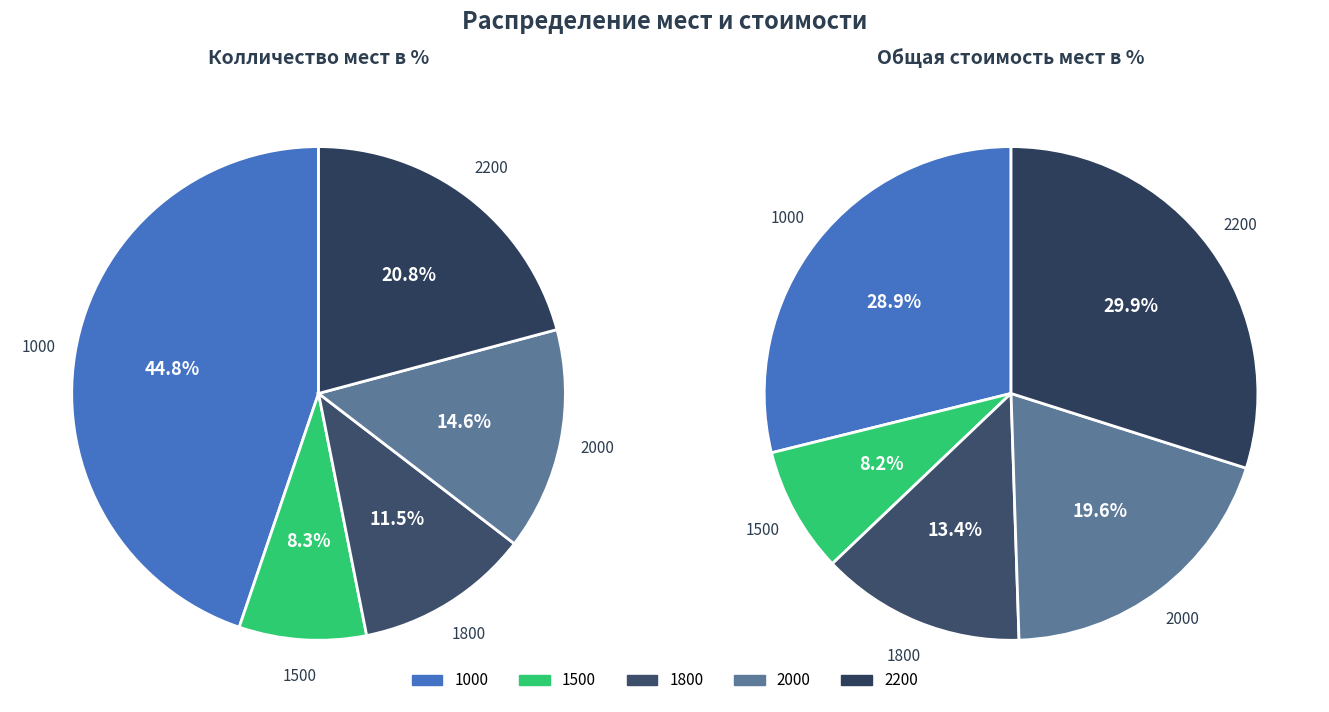

Which has a higher value, 1000 or 2000?

1000